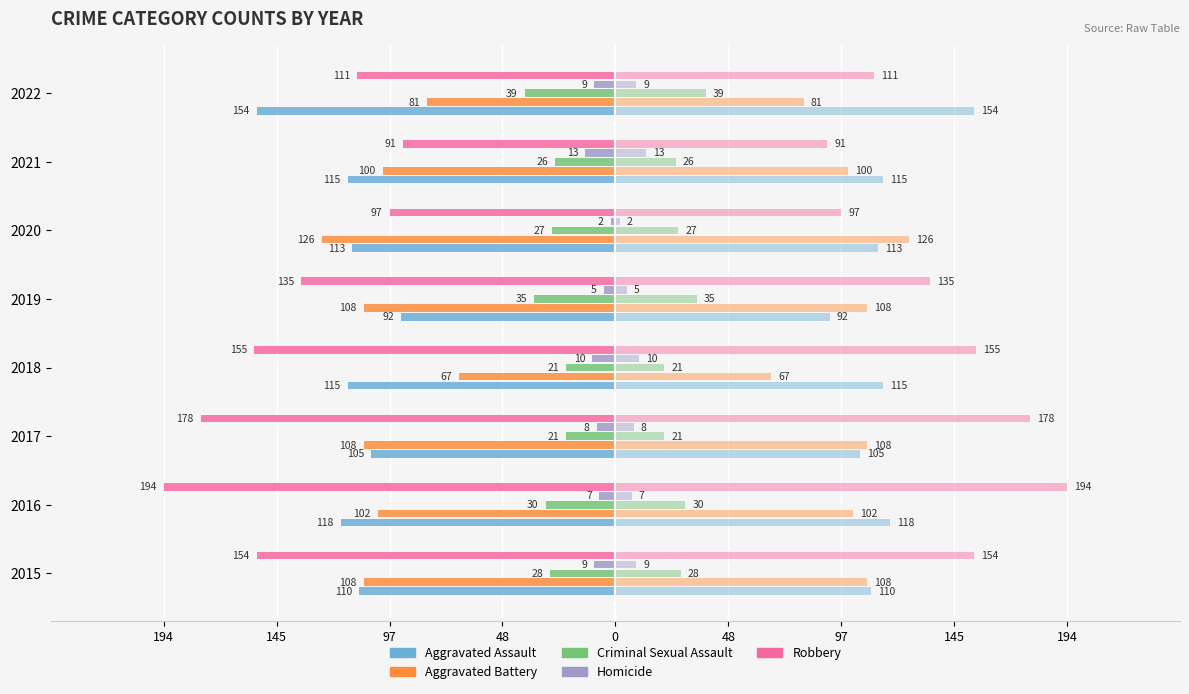

Is it true that Criminal Sexual Assault equals -44 at 2016?

False